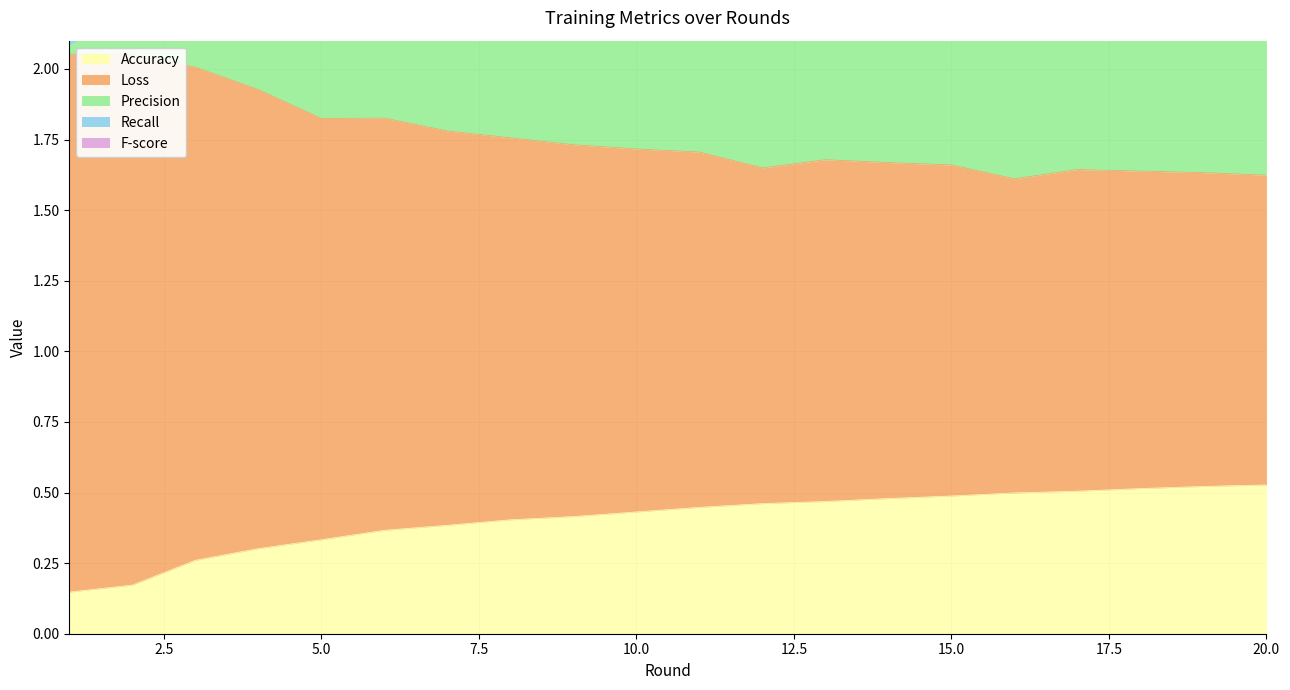

List the series in order of their peak value, highest first.

Precision, Loss, Accuracy